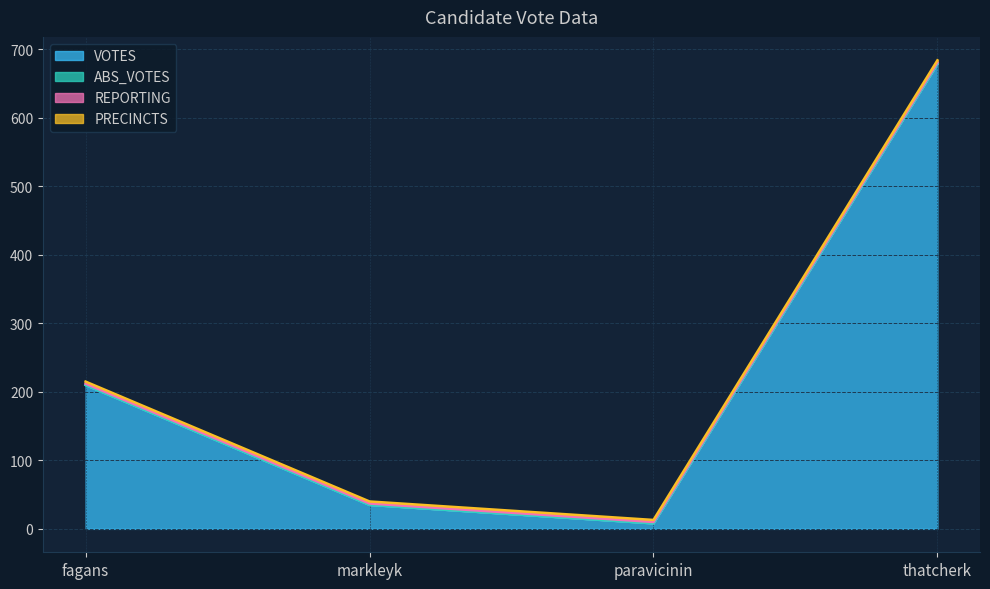

How many lines are shown in the chart?

4